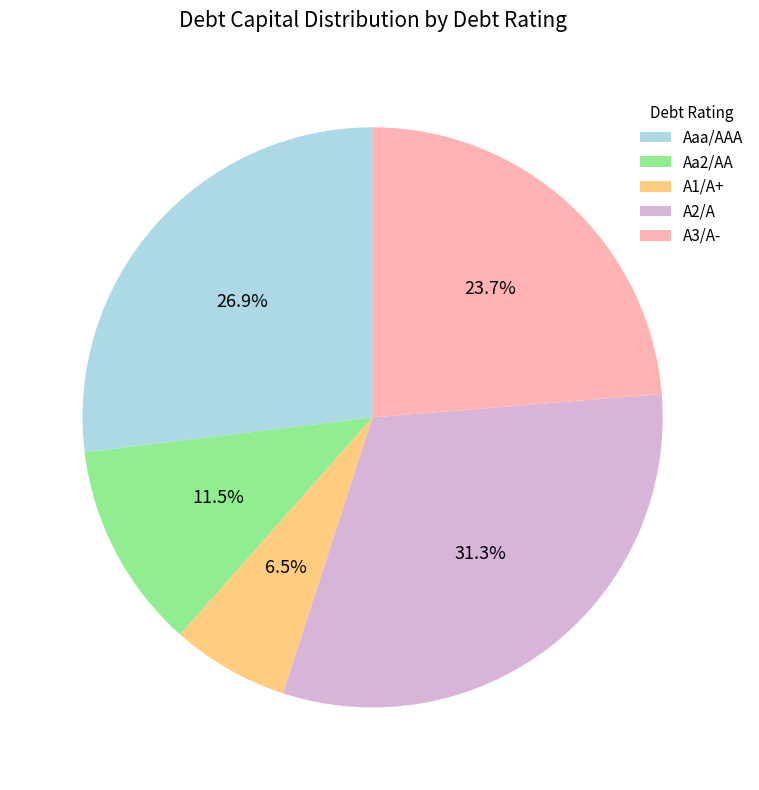

Which has a higher value, A3/A- or A2/A?

A2/A